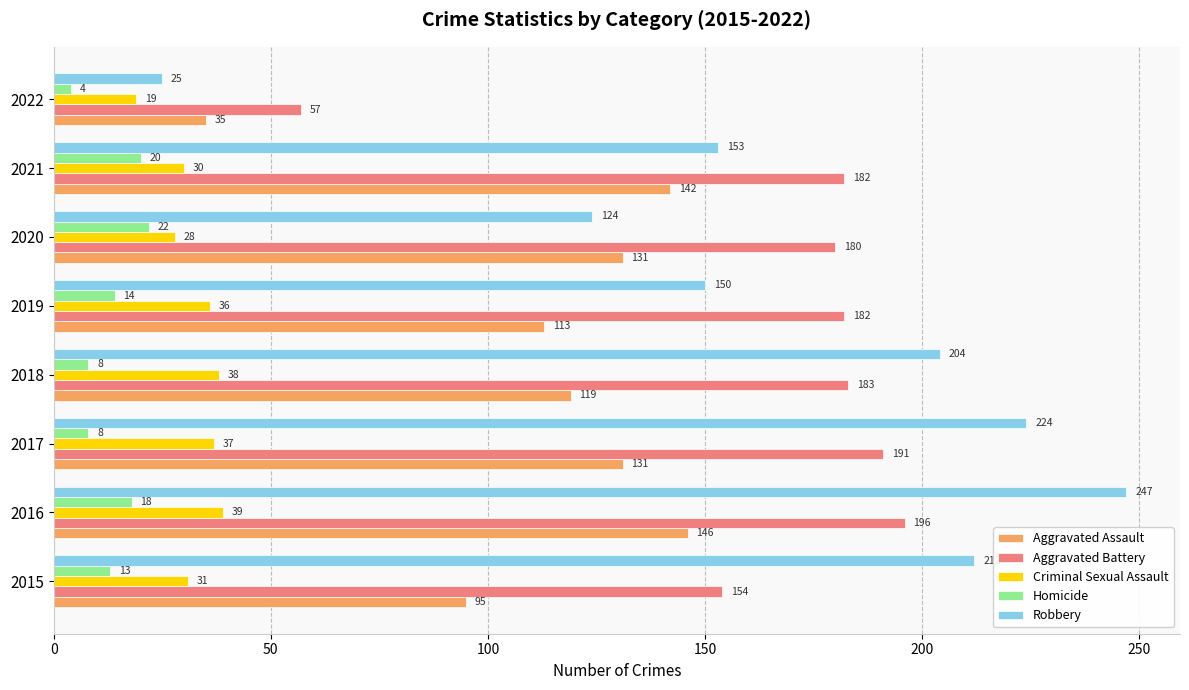

Is it true that Criminal Sexual Assault equals 13 at 2016?

False